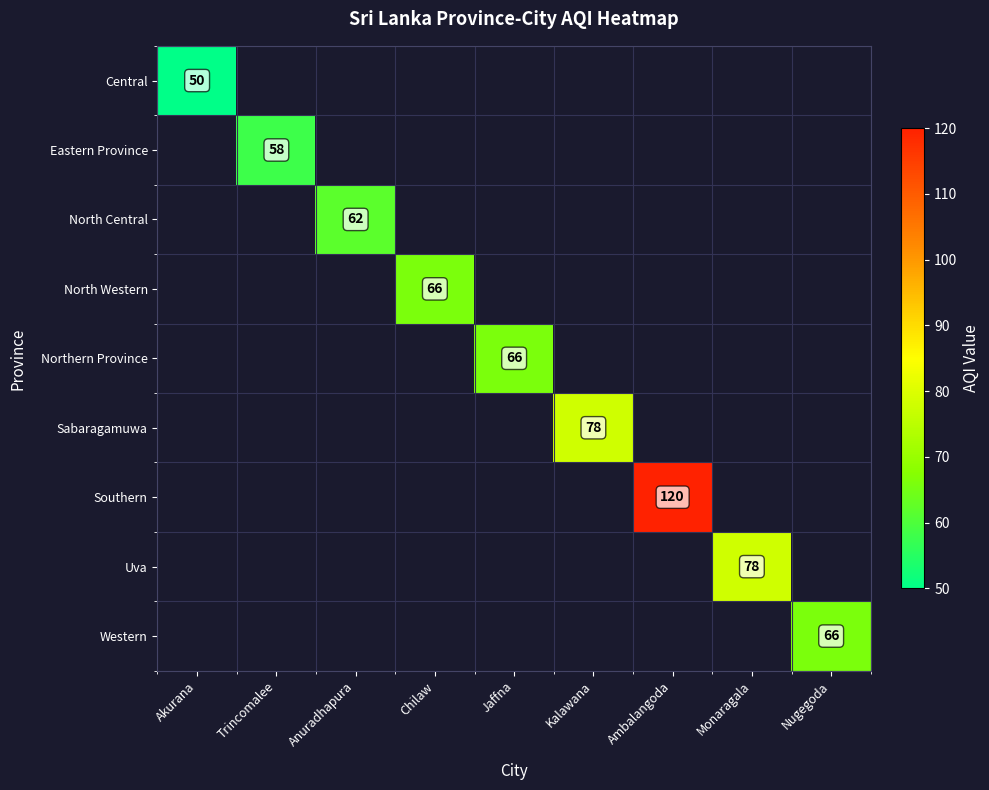

At how many categories does at least one series exceed 116?

1